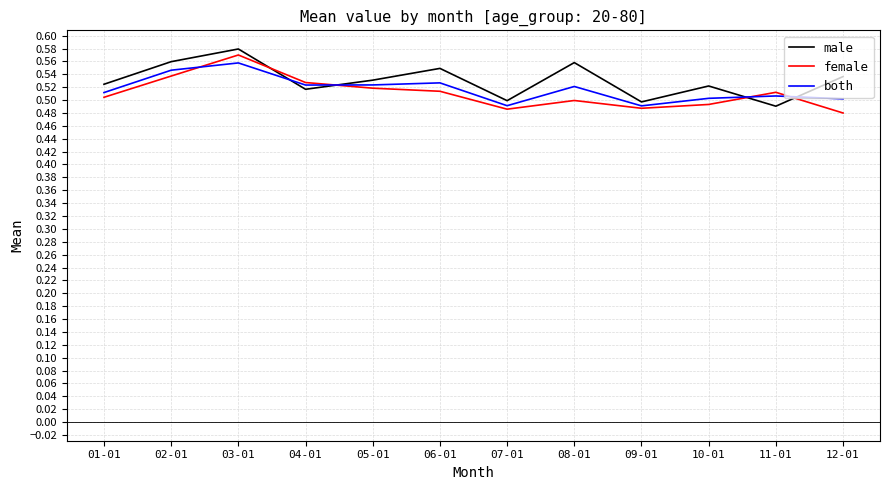

What is the difference between the highest and lowest values at 08-01?

0.1